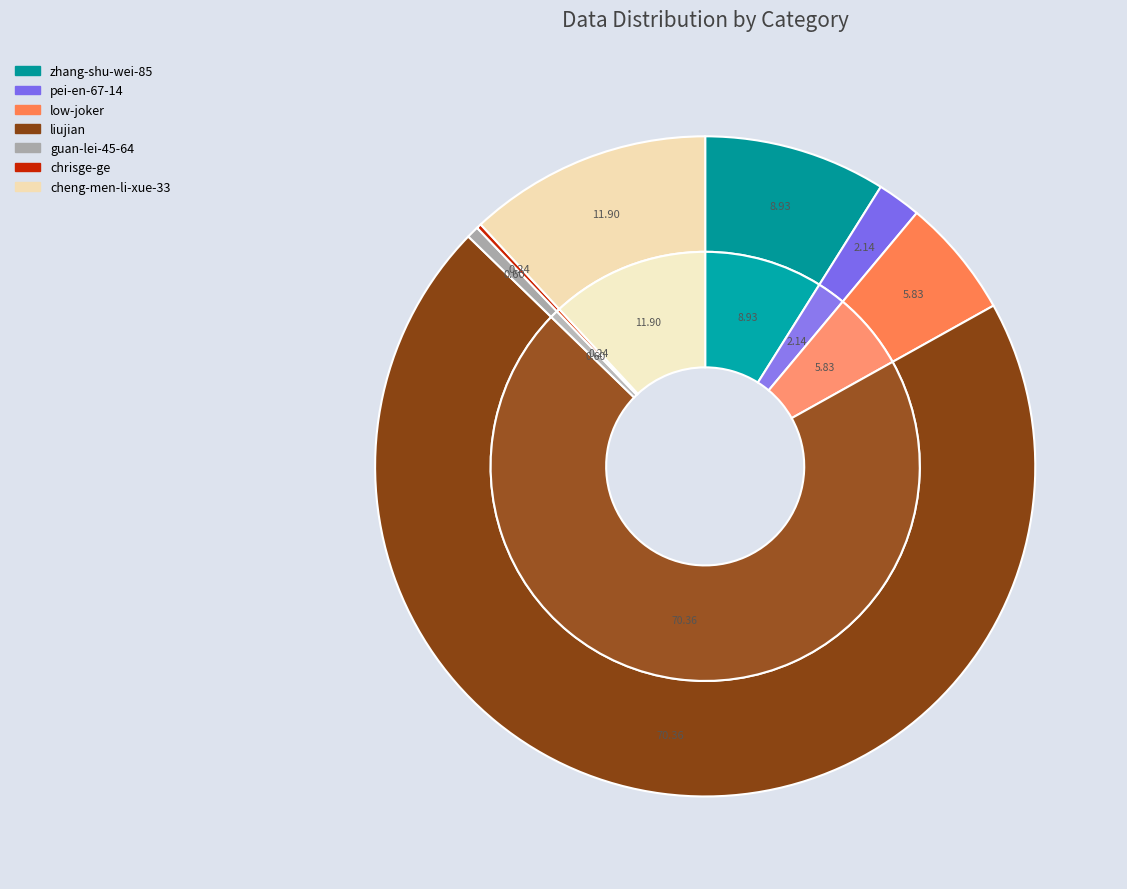

What is the change in value from low-joker to chrisge-ge?

-47